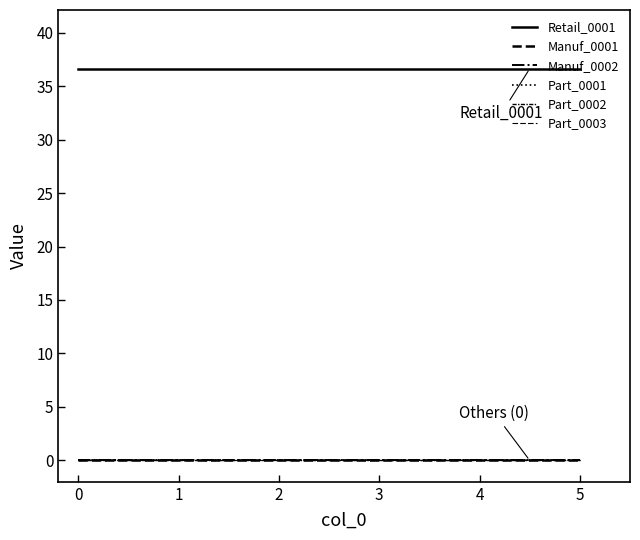

True or false: Part_0001 and Retail_0001 intersect in this chart.

False